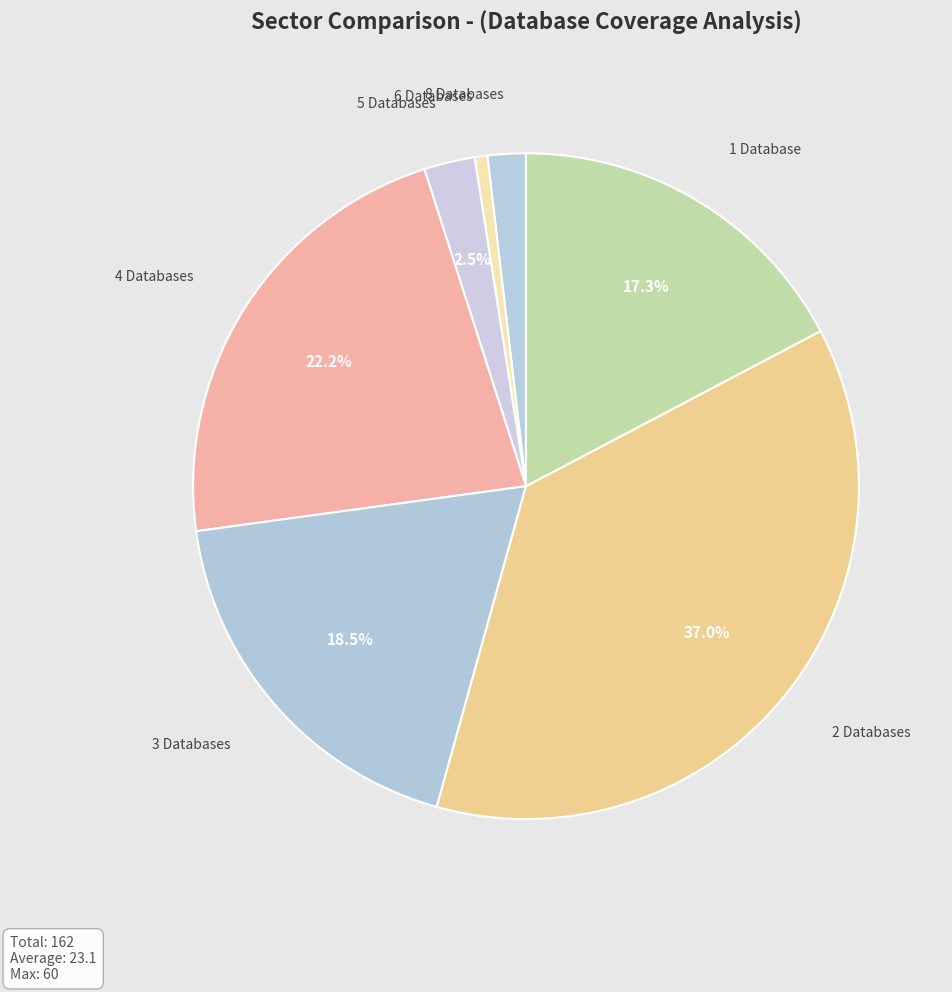

Rank the categories by value from lowest to highest.

6 Databases, 8 Databases, 5 Databases, 1 Database, 3 Databases, 4 Databases, 2 Databases